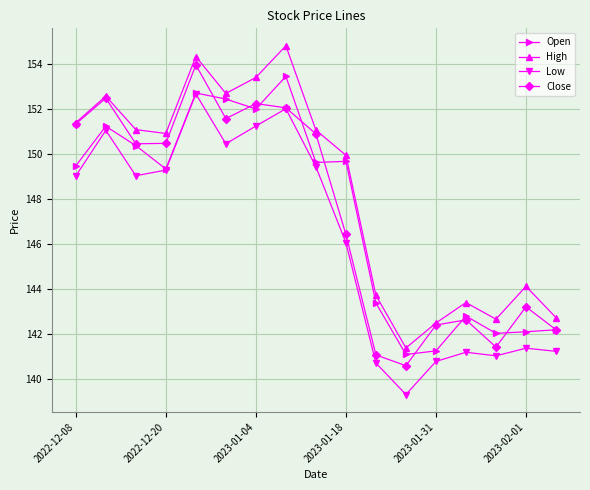

In Open, how many points are higher than both neighbors (excluding endpoints)?

5